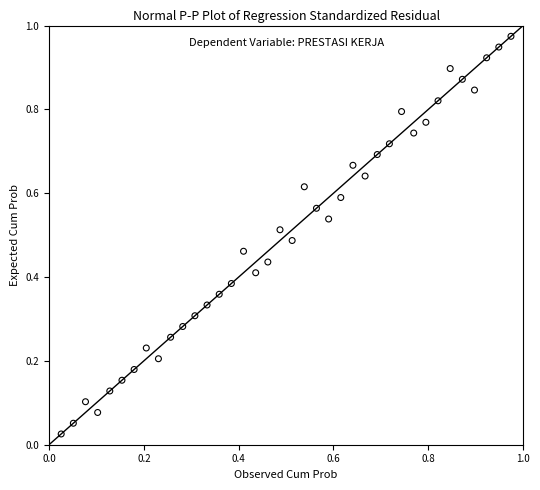

Count the number of points in this scatter plot.

38